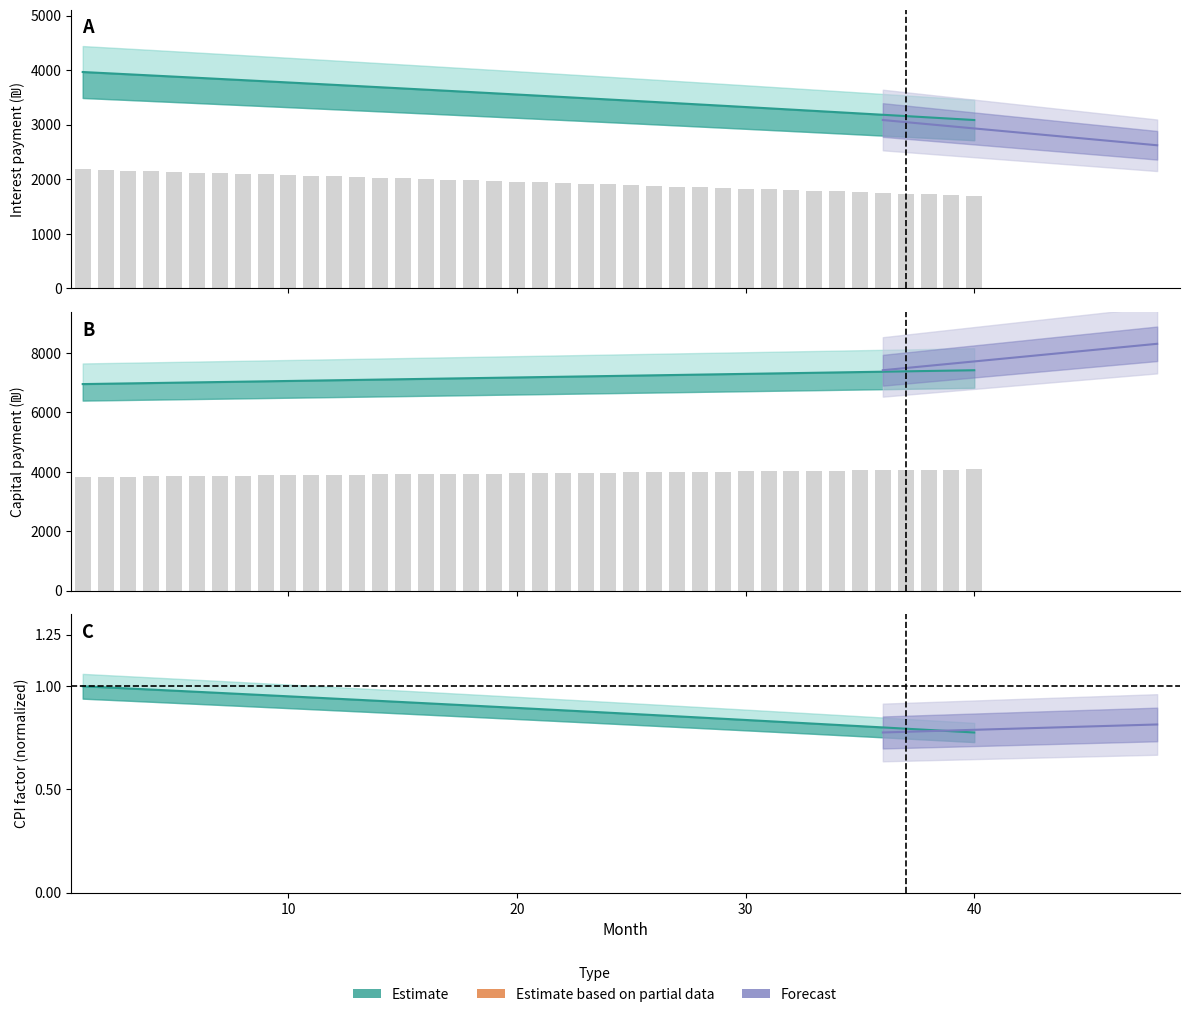

What is the total value across all series at 38?

12255.7